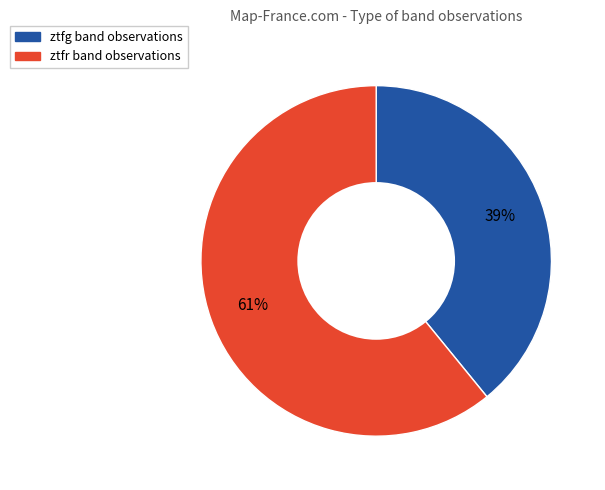

To the nearest percent, what is the difference between the largest and smallest slice percentages?

22%